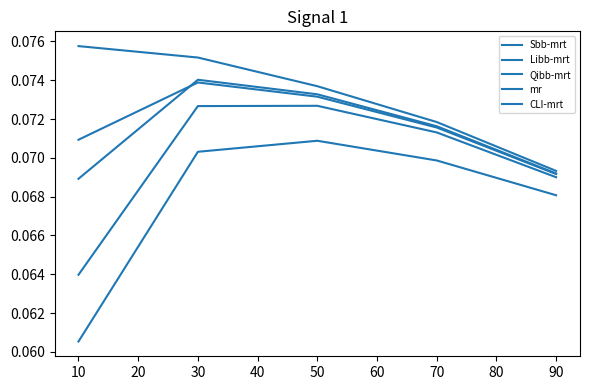

True or false: Qibb-mrt has more than 0 interior local peaks.

False